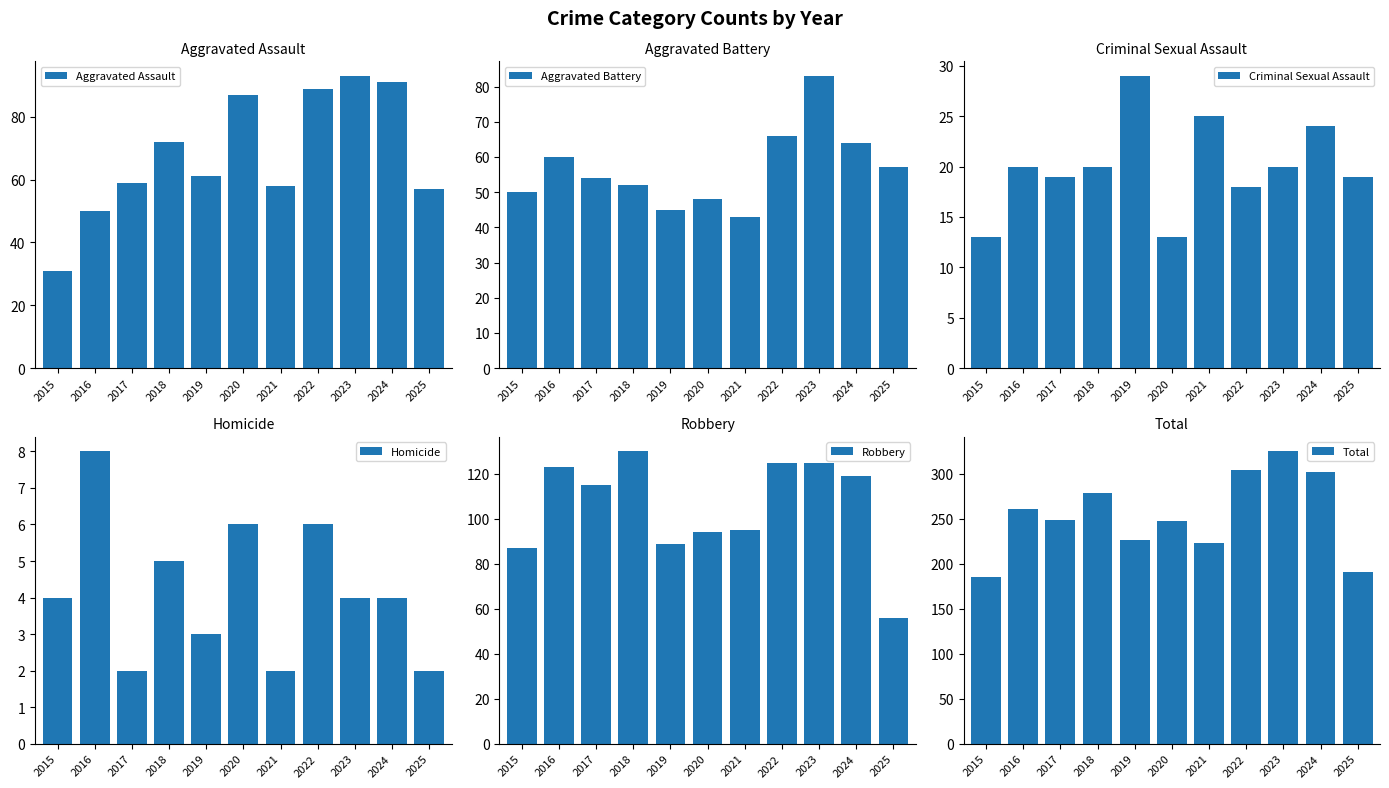

Rank the series by their maximum value, from lowest to highest.

Homicide, Criminal Sexual Assault, Aggravated Battery, Aggravated Assault, Robbery, Total